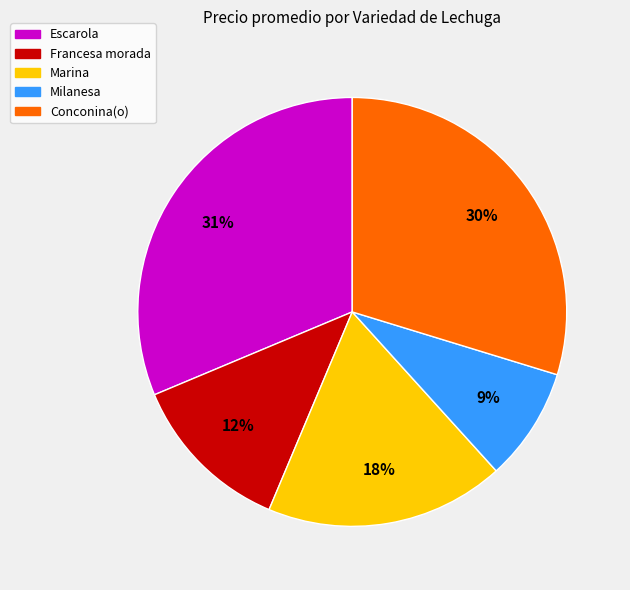

Is there a majority slice in this chart?

No